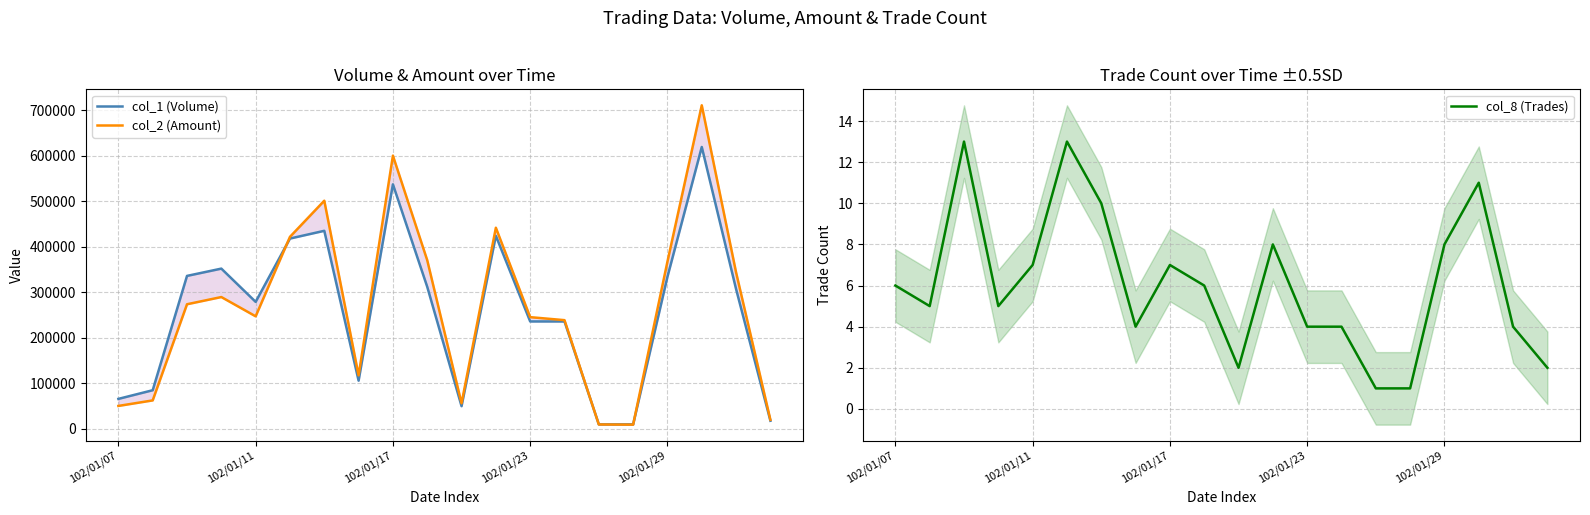

Is it true that col_8 (Trades) equals 10 at 102/01/17?

False